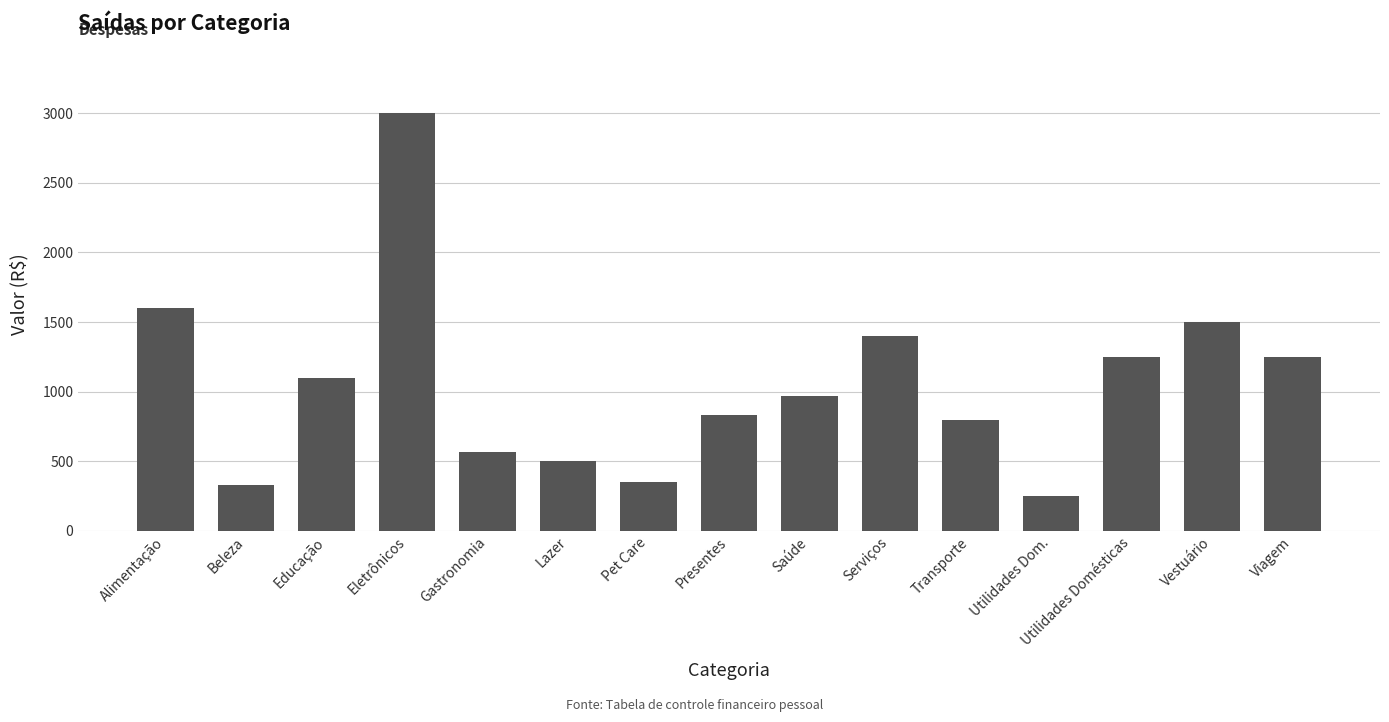

What is the sum of all values?

15700